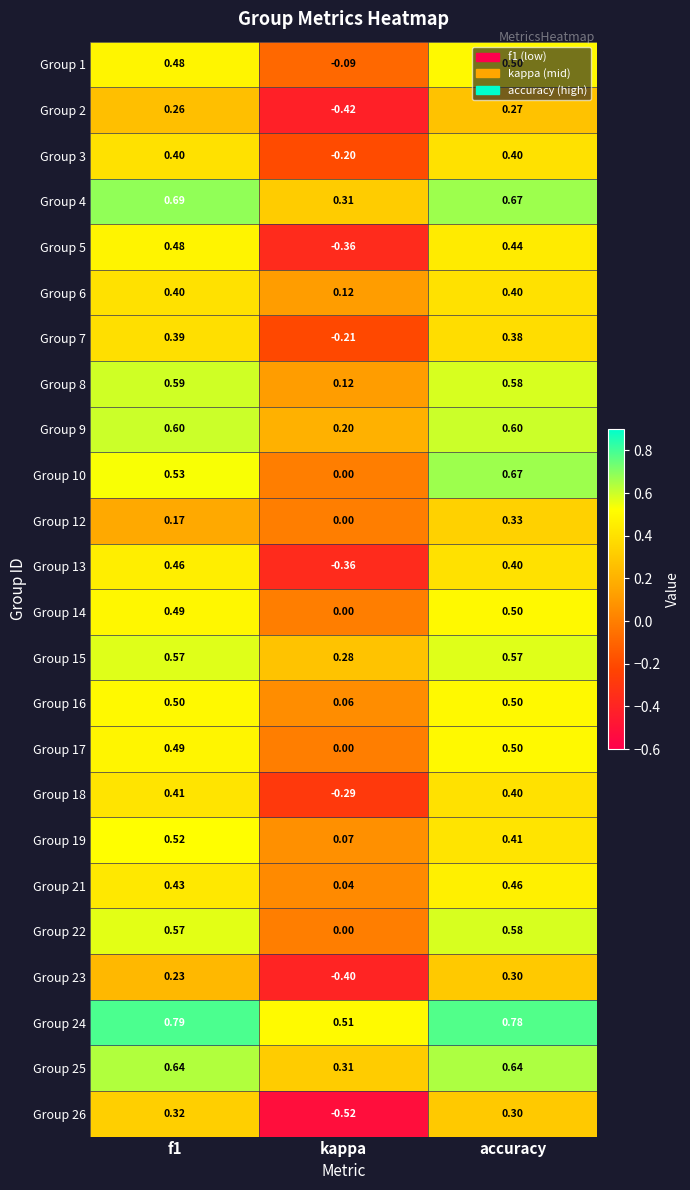

Is the value of Group 21 at accuracy greater than the value of Group 14 at accuracy?

No